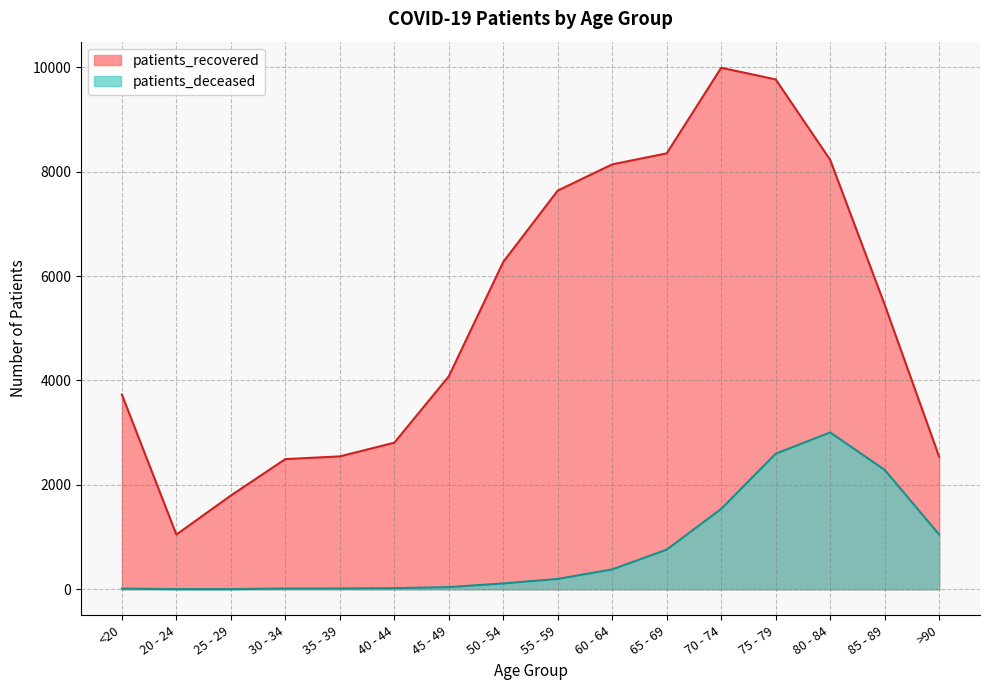

Rank the series by their maximum value, from lowest to highest.

patients_deceased, patients_recovered